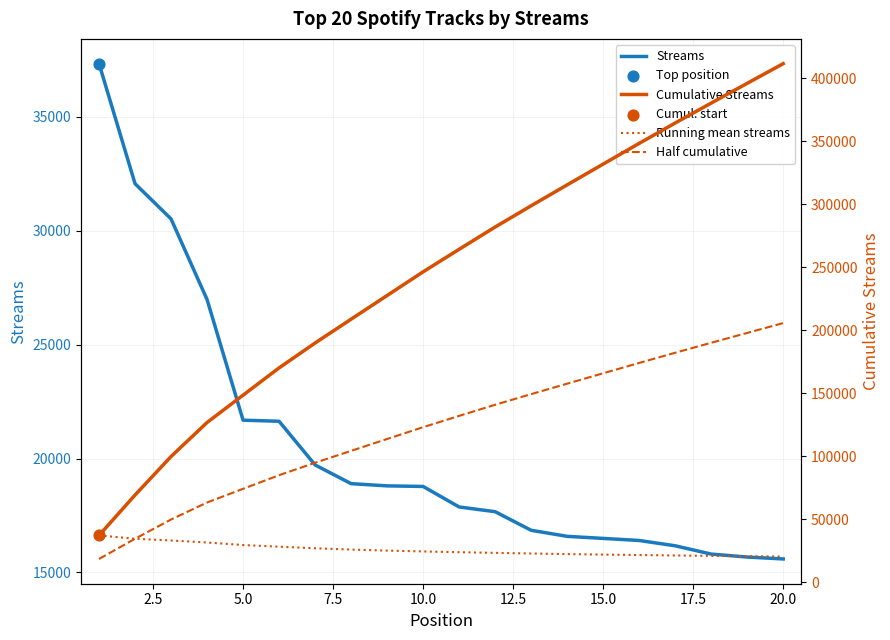

Which series contains the highest Y value?

Cumulative Streams